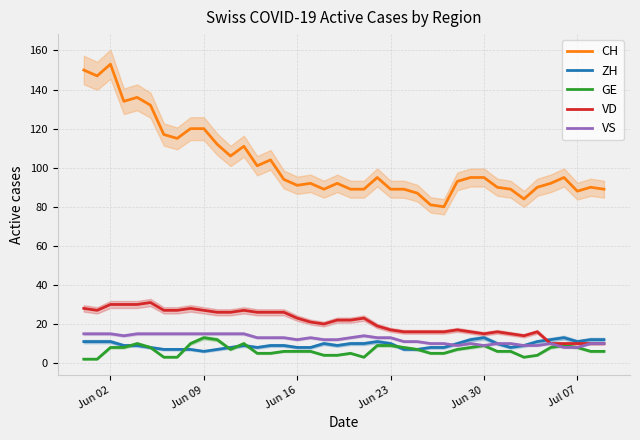

What is the maximum value for ZH?

13